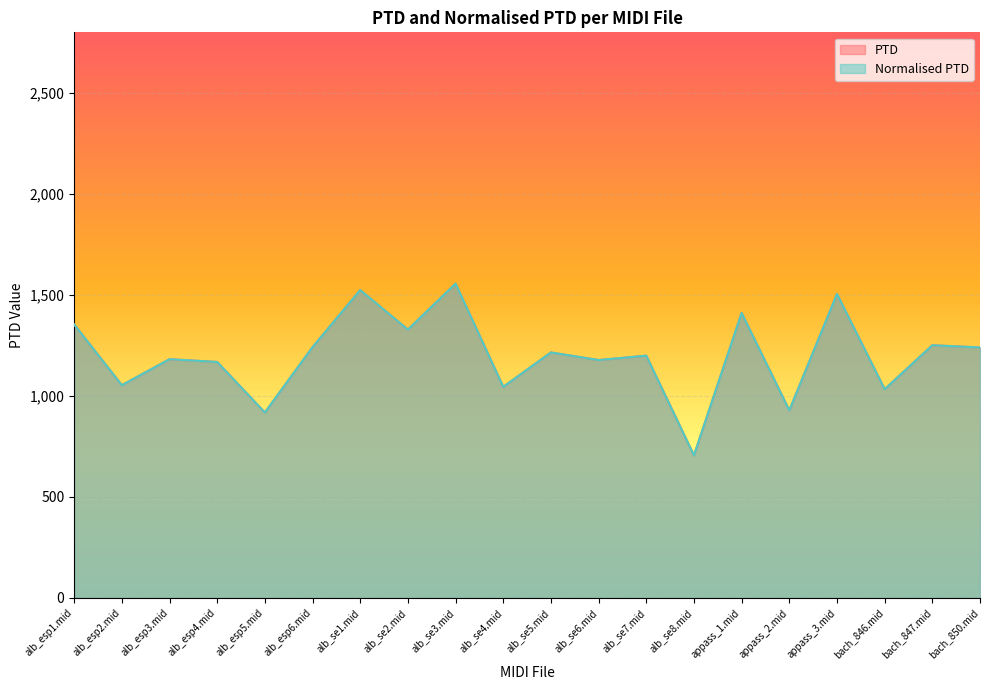

What is the minimum value for Normalised PTD?

705.9